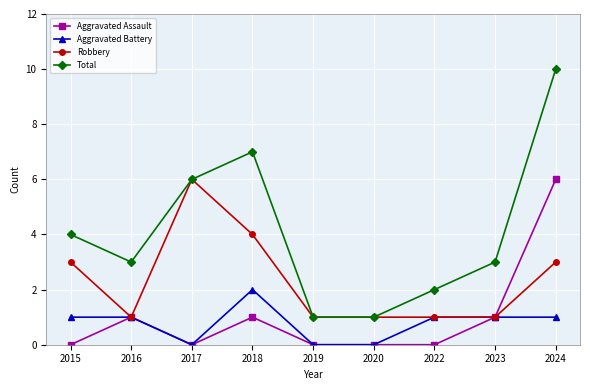

What is the maximum value shown in the chart?

10